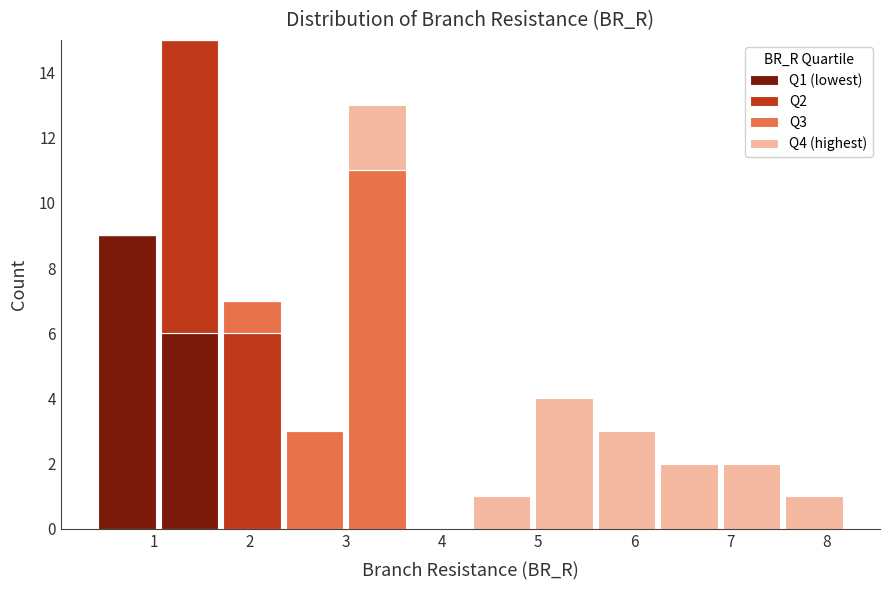

Reading left to right, list every stacked bar in this chart as the range it spans on the x-axis followed by its total height. Neither the bar edges nor the heights are printed on the chart, so give them approximately, as read against the axes.

0.4 to 1.0: 9
1.0 to 1.7: 15
1.7 to 2.3: 7
2.3 to 3.0: 3
3.0 to 3.6: 13
3.6 to 4.3: 0
4.3 to 4.9: 1
4.9 to 5.6: 4
5.6 to 6.2: 3
6.2 to 6.9: 2
6.9 to 7.5: 2
7.5 to 8.2: 1